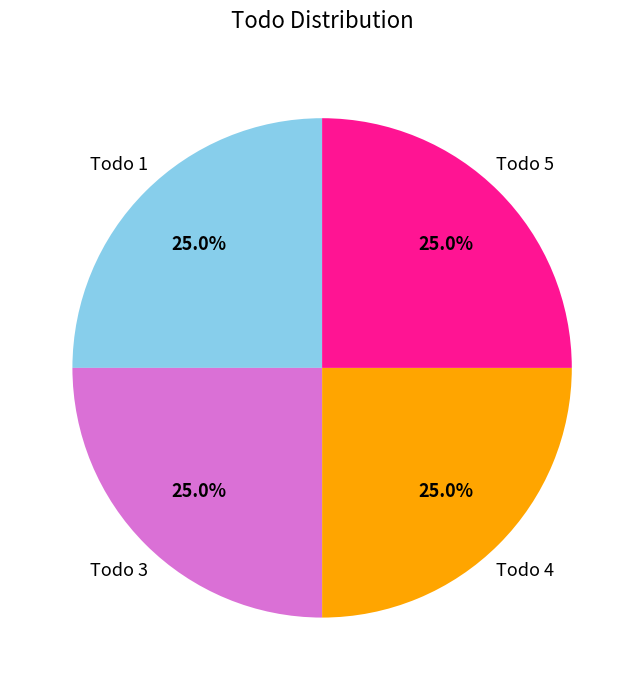

The Todo 5 slice represents 38% of the pie. True or false?

False